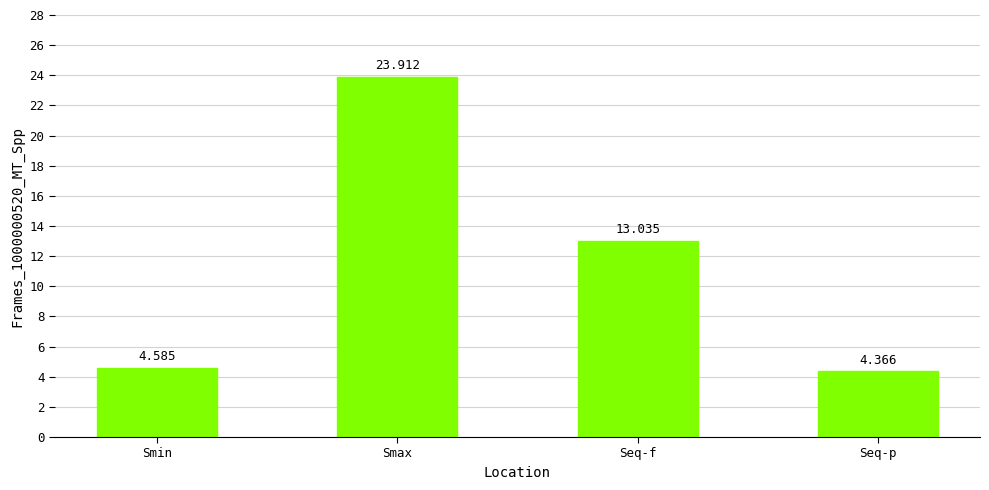

At which label is the value closest to 14?

Seq-f